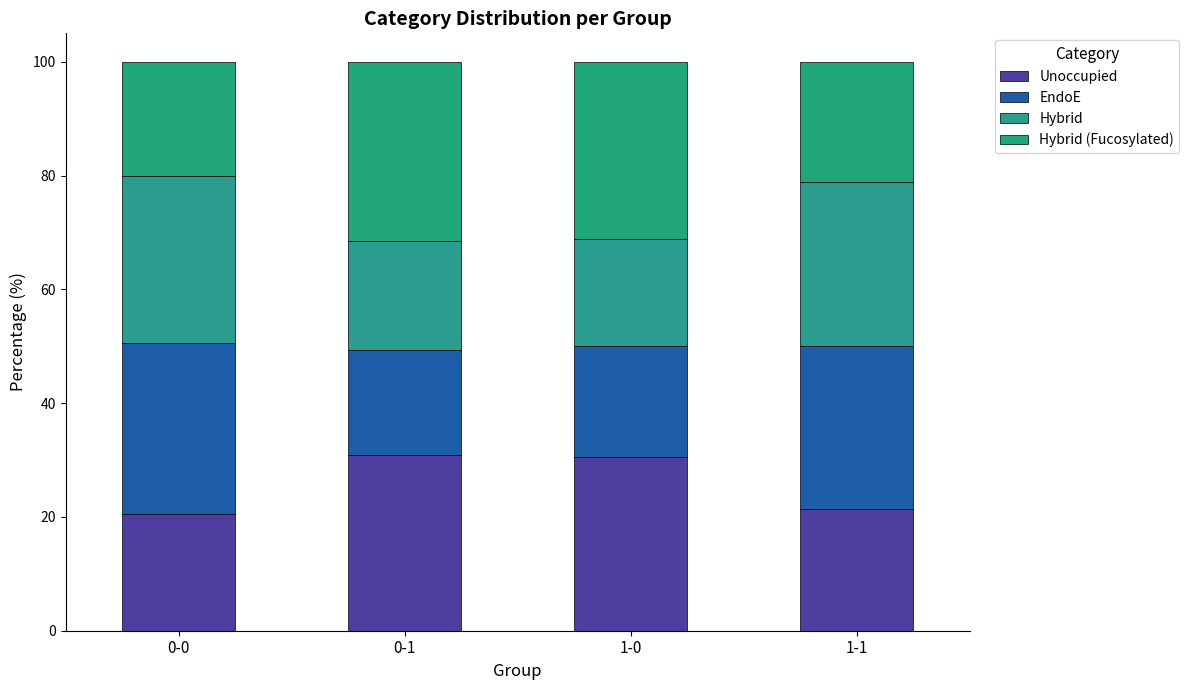

What is the lowest value of the Unoccupied series?

20.6